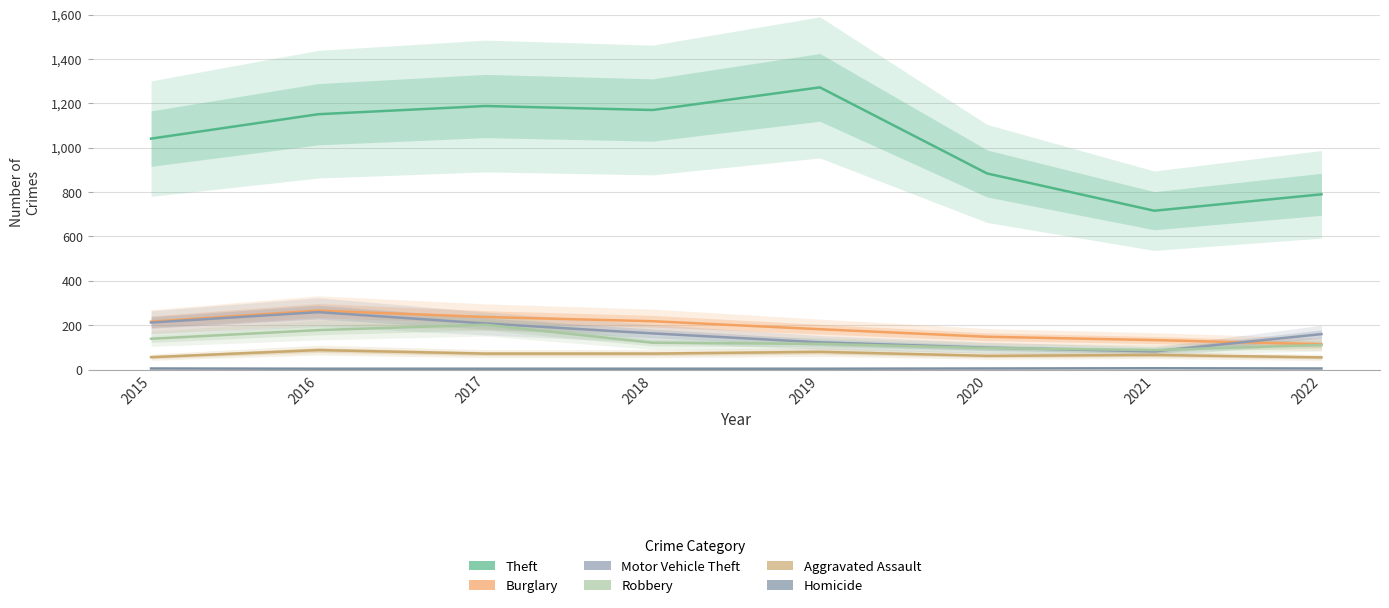

Which category has the highest value across all series?

2019